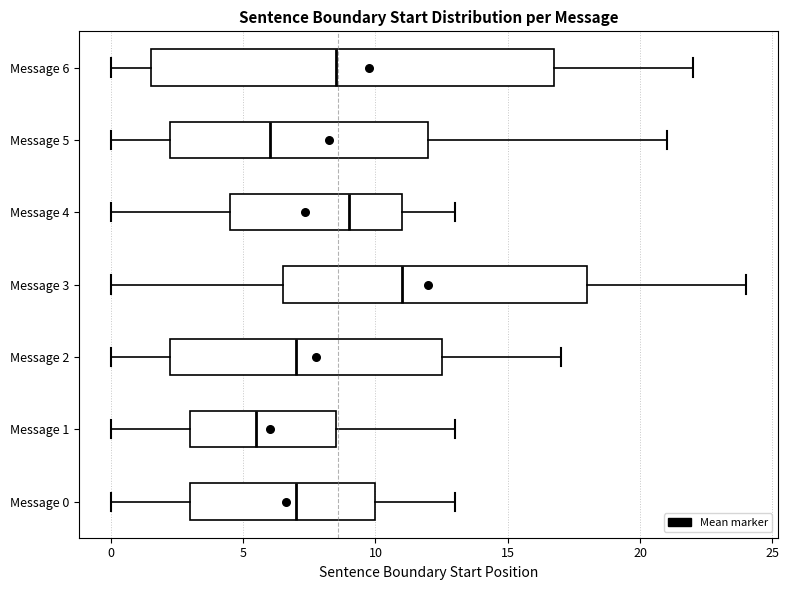

Reading bottom to top, read every box against the x-axis: the position of its median line, the range the box covers, and the ends of its whiskers. The values are not printed on the chart, so give them approximately, as read against the axis.

Message 0: median 7.0, box 3.0 to 10.0, whiskers 0.0 to 13.0
Message 1: median 5.5, box 3.0 to 8.5, whiskers 0.0 to 13.0
Message 2: median 7.0, box 2.5 to 12.5, whiskers 0.0 to 17.0
Message 3: median 11.0, box 6.5 to 18.0, whiskers 0.0 to 24.0
Message 4: median 9.0, box 4.5 to 11.0, whiskers 0.0 to 13.0
Message 5: median 6.0, box 2.5 to 12.0, whiskers 0.0 to 21.0
Message 6: median 8.5, box 1.5 to 17.0, whiskers 0.0 to 22.0